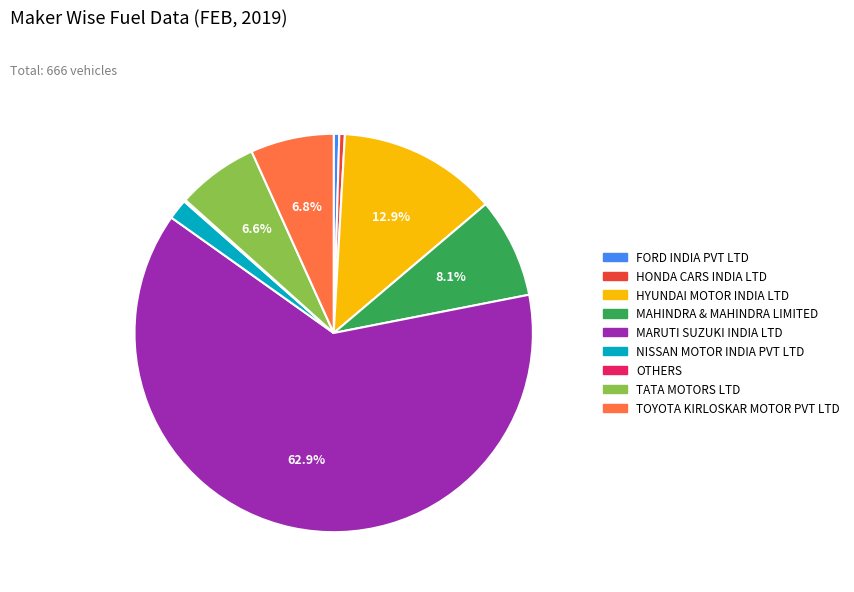

Which category has the biggest portion of the pie?

MARUTI SUZUKI INDIA LTD